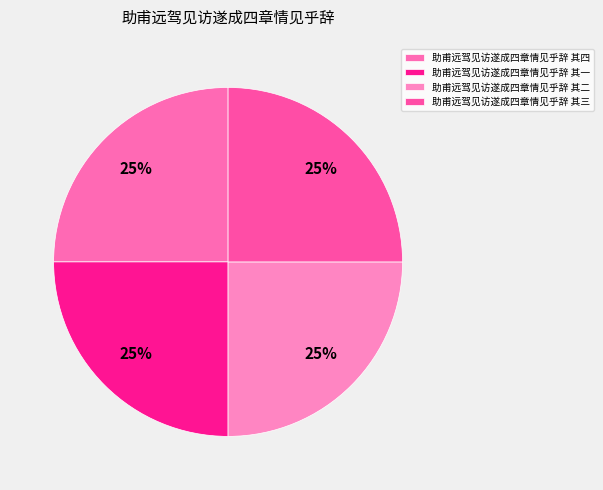

The 助甫远驾见访遂成四章情见乎辞 其一 slice represents 25% of the pie. True or false?

True